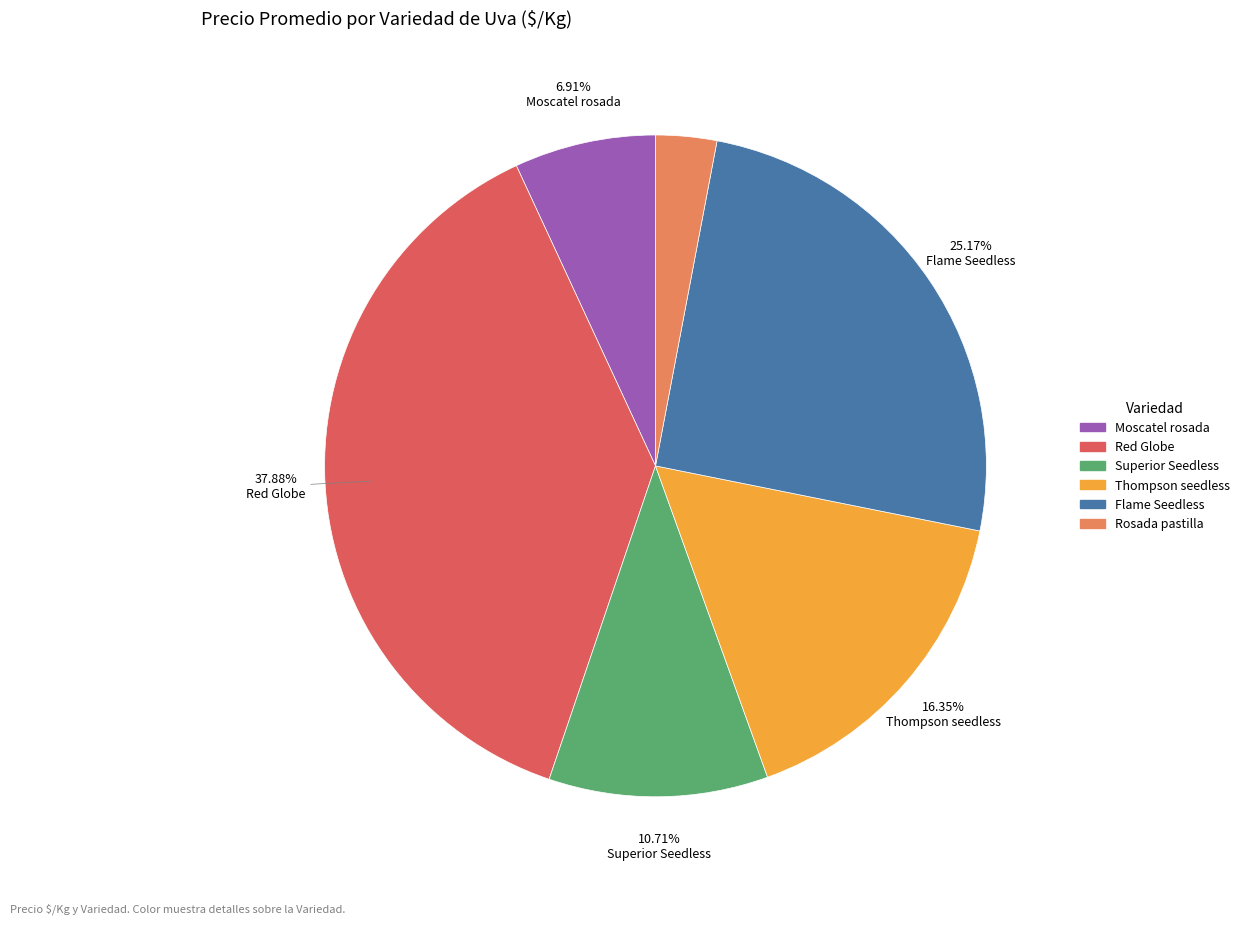

Between Red Globe and Rosada pastilla, which is larger?

Red Globe